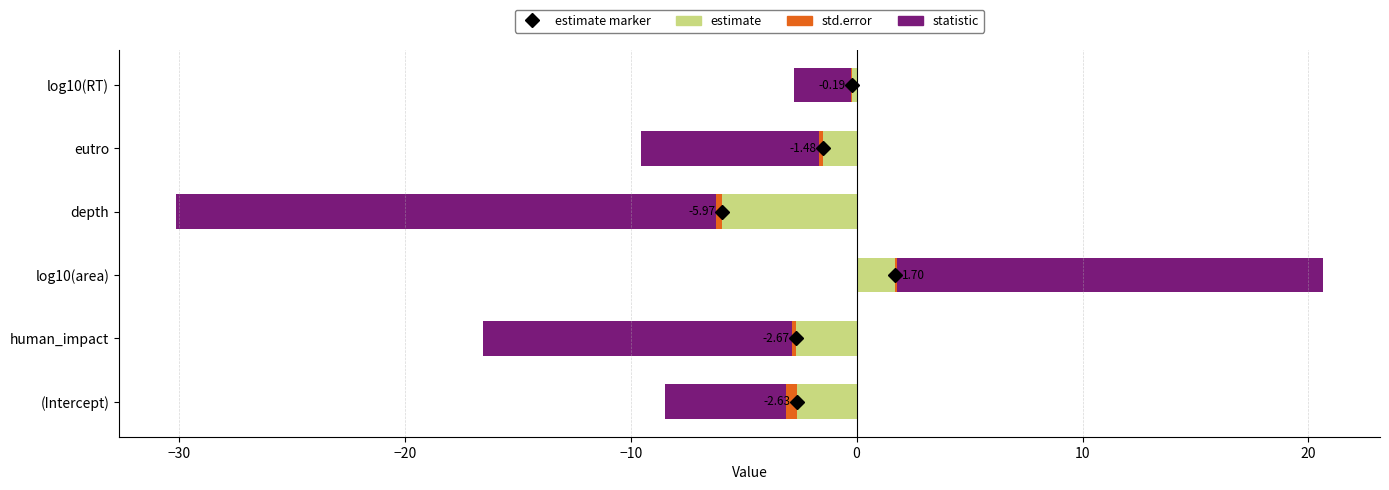

How many values in estimate are above zero?

1